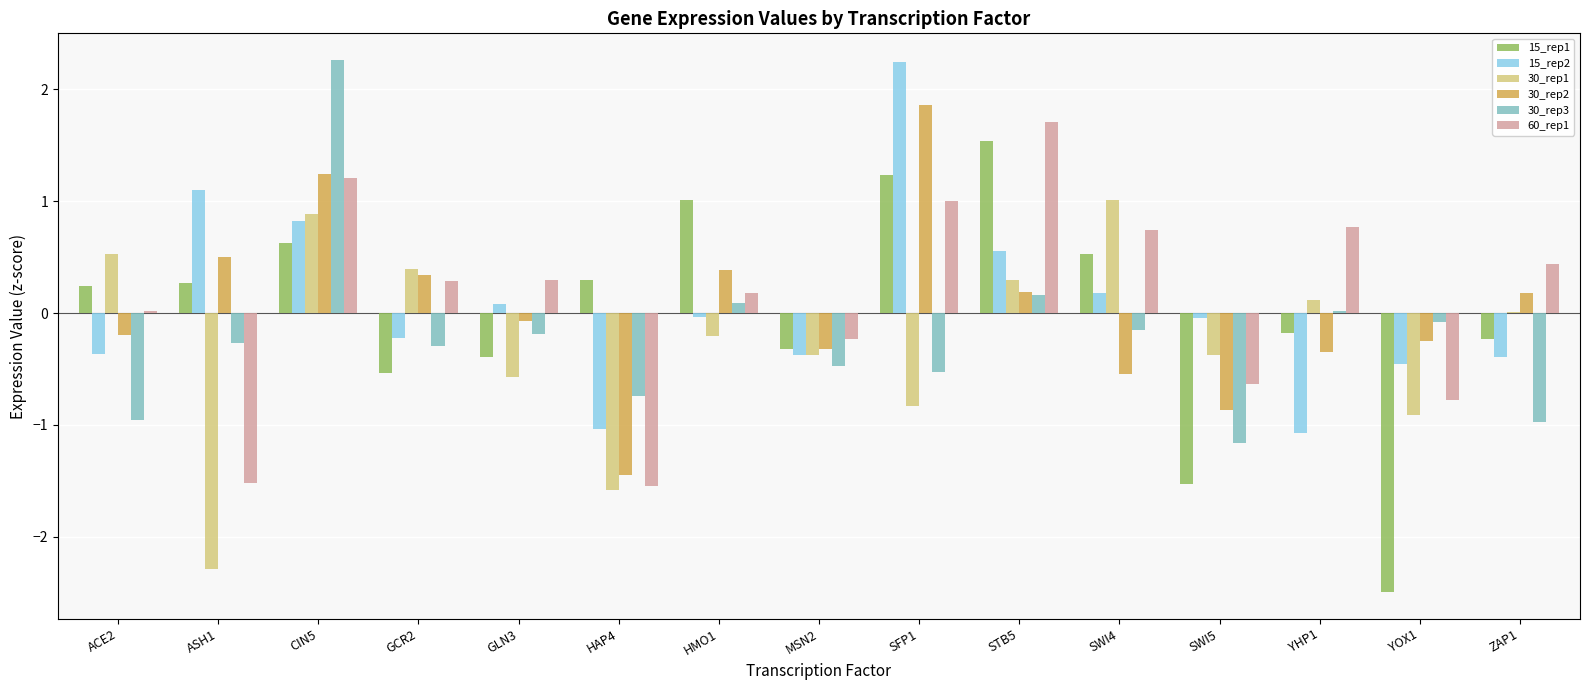

How many groups of bars are there?

15